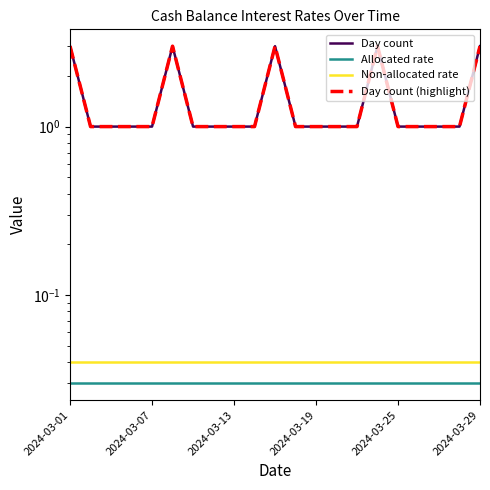

What is the spread (max minus min) of values at 2024-03-19?

1.0